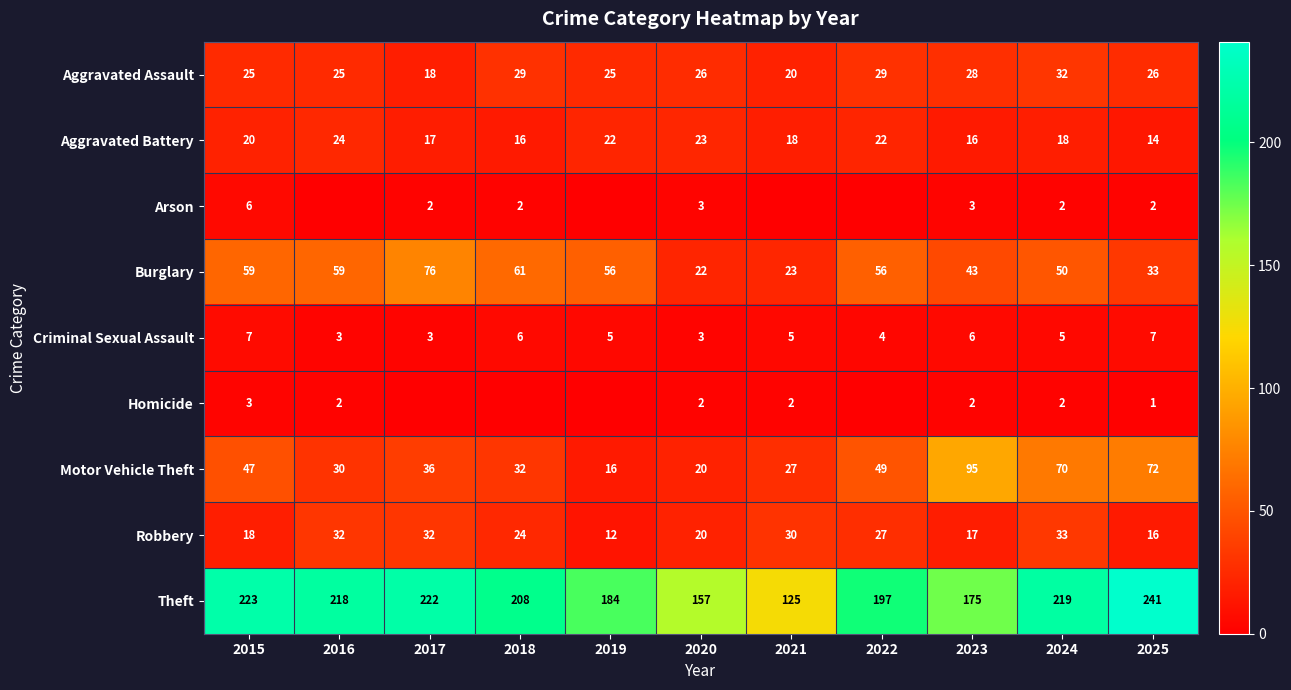

Rank the series at 2025 from lowest to highest value.

Homicide, Arson, Criminal Sexual Assault, Aggravated Battery, Robbery, Aggravated Assault, Burglary, Motor Vehicle Theft, Theft